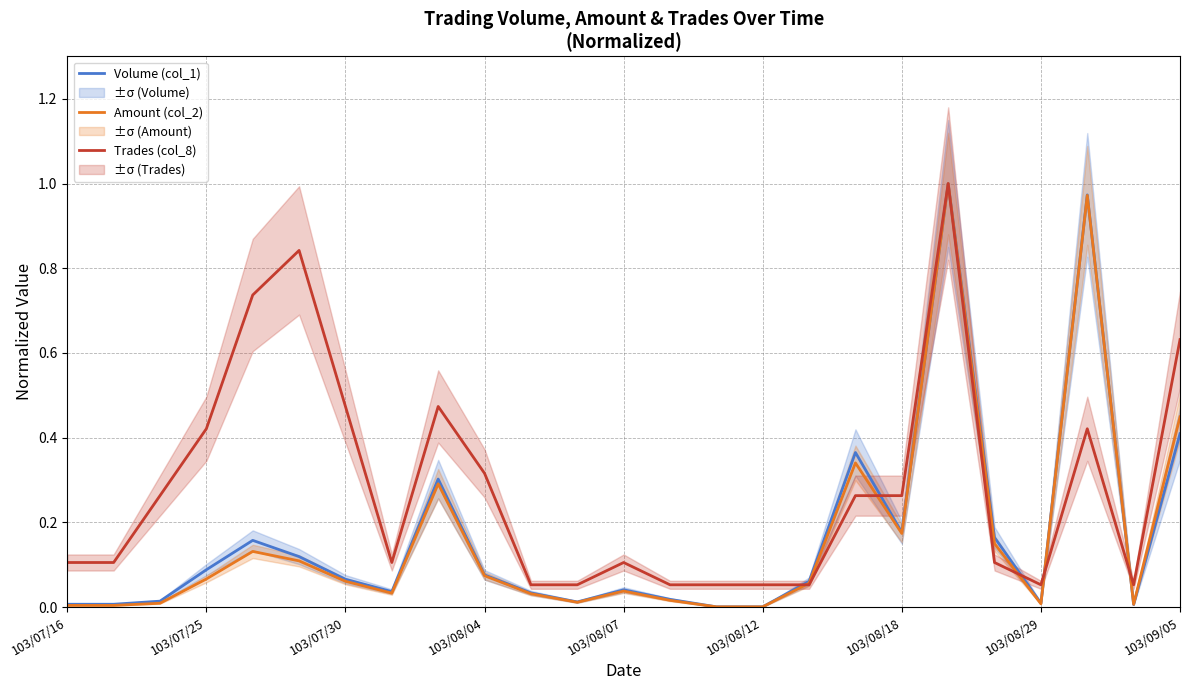

Rank the series by their maximum value, from lowest to highest.

Volume (col_1), Amount (col_2), Trades (col_8)